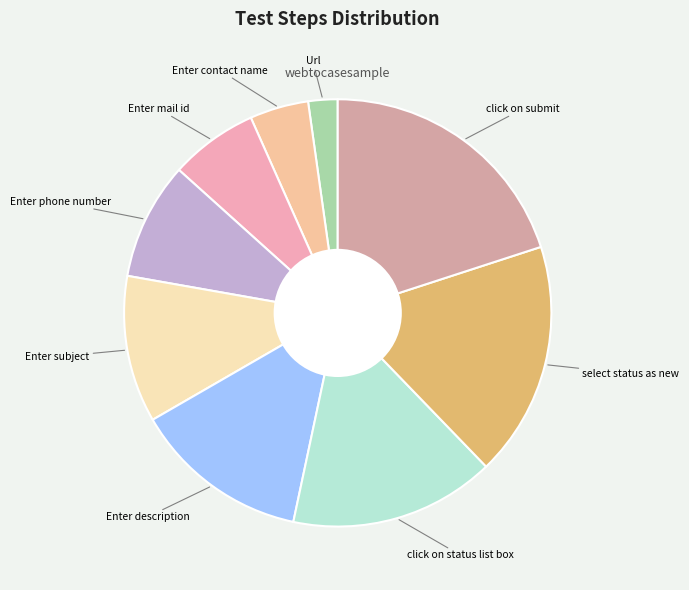

How many slices are in this pie chart?

9